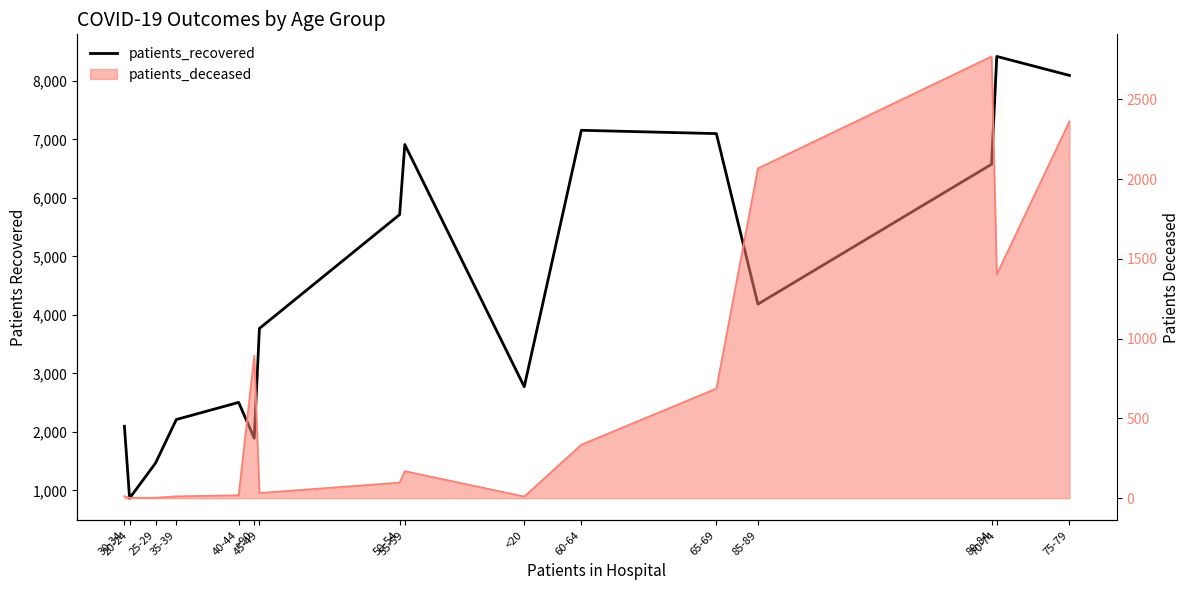

What value does the data have at 45-49?

3768